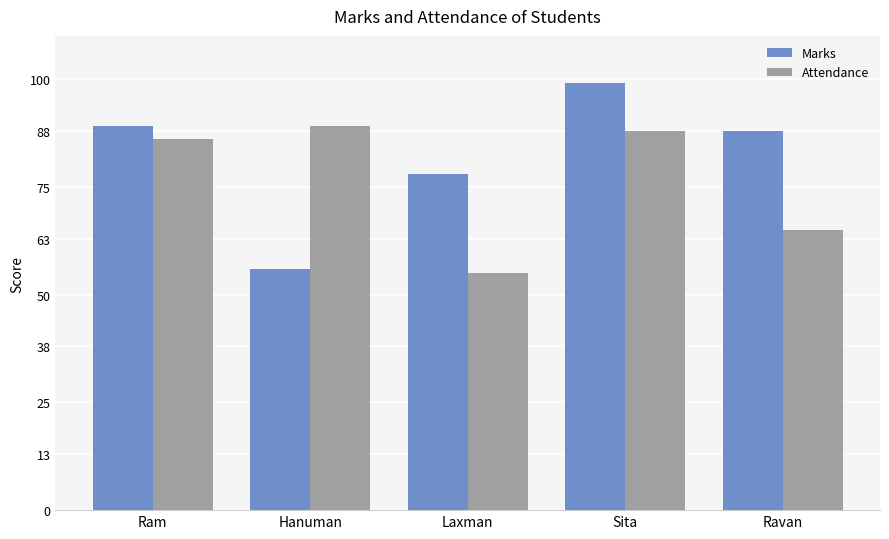

Does the chart contain any negative values?

No